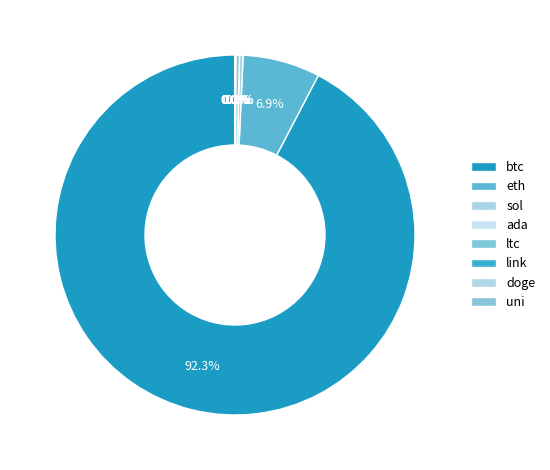

Is sol the majority of the pie?

No